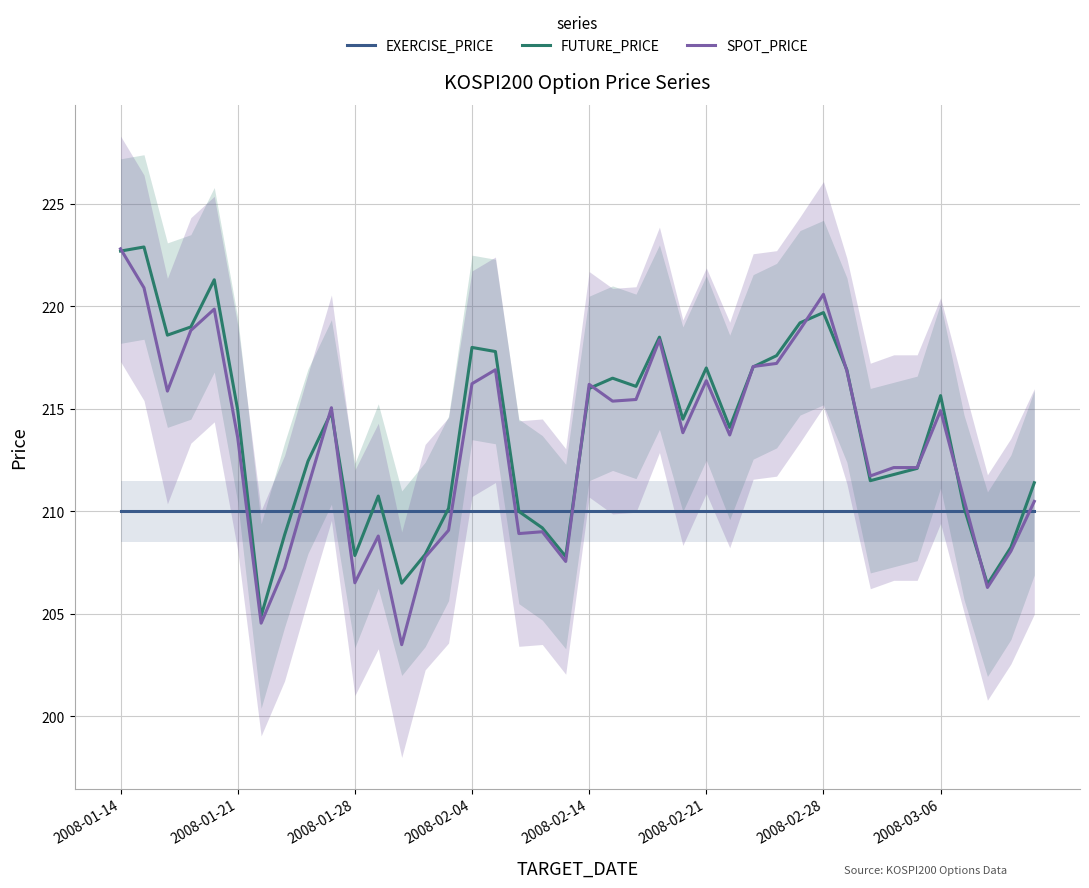

At which label does SPOT_PRICE first exceed 213?

2008-01-14